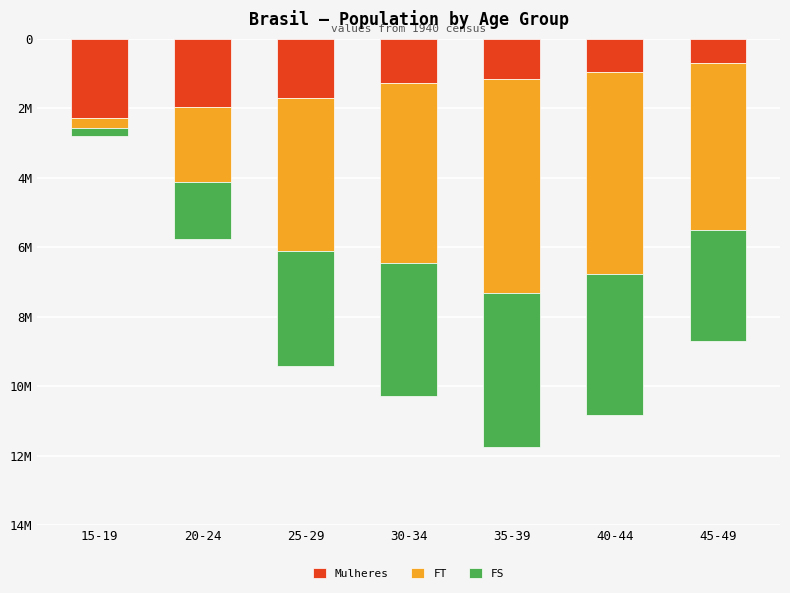

What are all the series names shown in the legend?

Mulheres, FT, FS